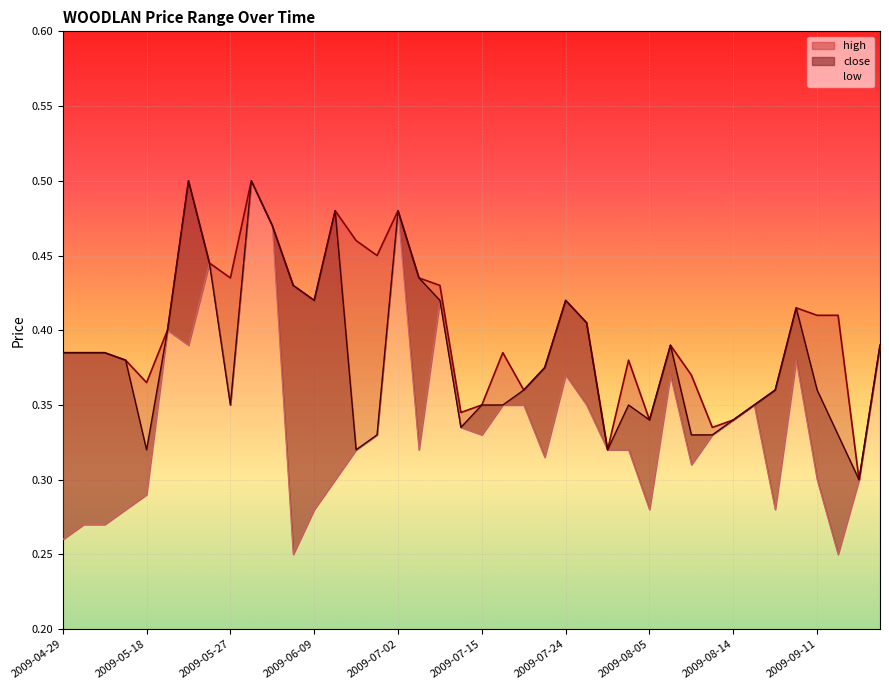

What is the average value of the low series?

0.3